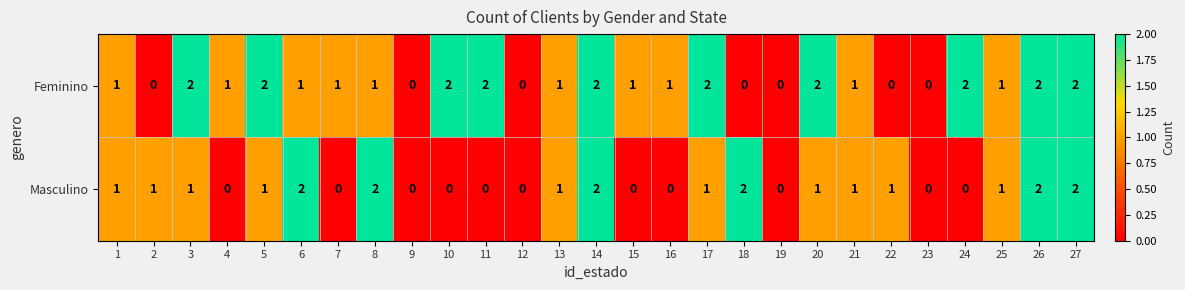

List the series in order of their overall mean, highest first.

Feminino, Masculino